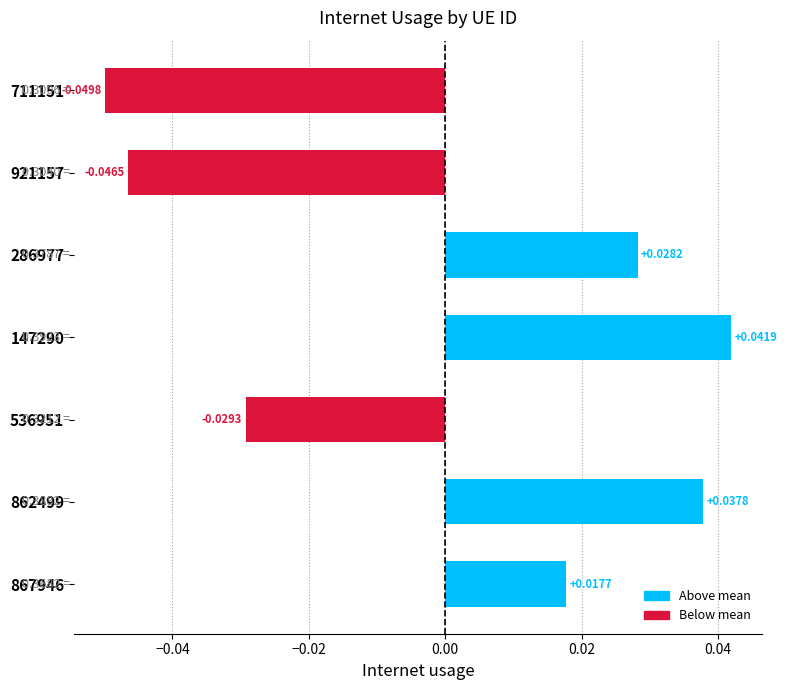

List the labels in order of value, smallest first.

711151, 921157, 536951, 867946, 286977, 862499, 147290